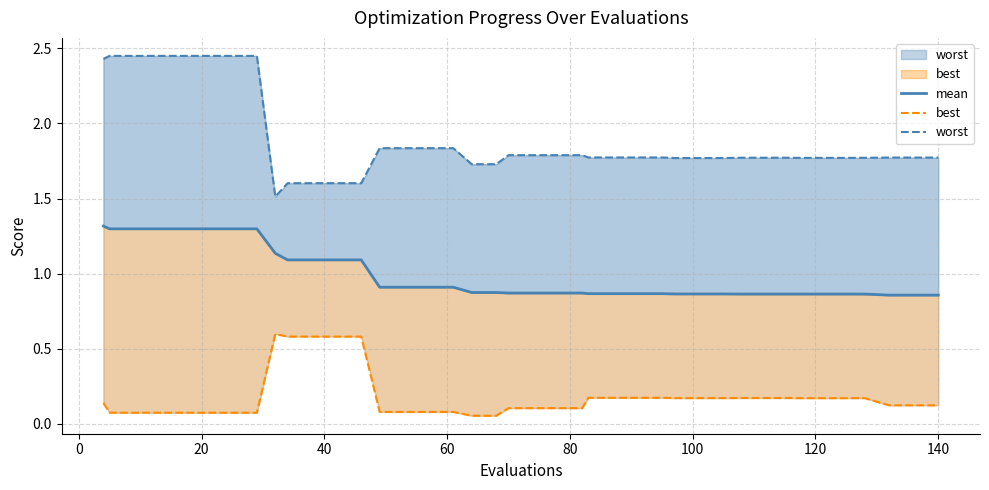

How many lines are shown in the chart?

3